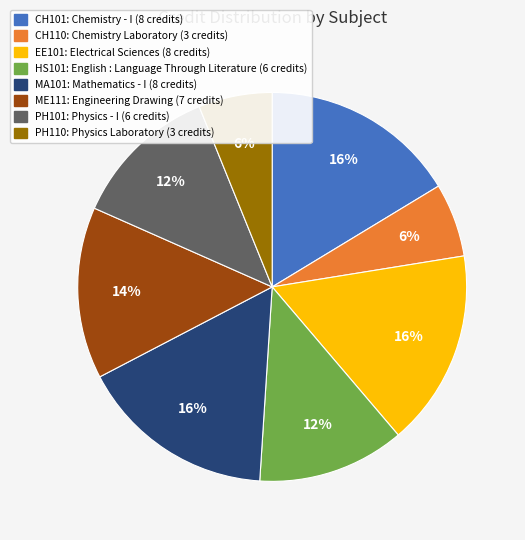

Which has a higher value, HS101 or MA101?

MA101